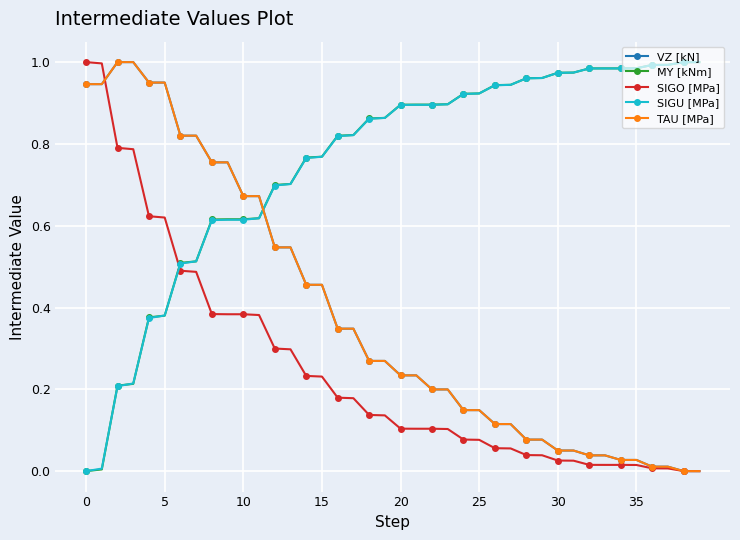

How many intersections are there between VZ [kN] and MY [kNm]?

1